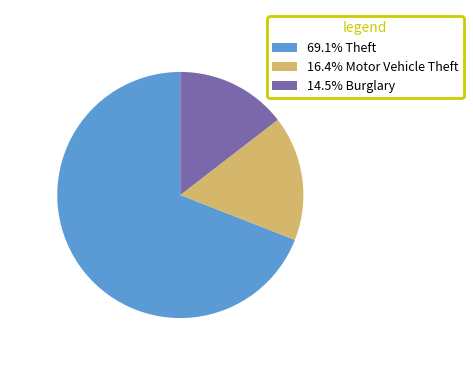

Is there any slice that represents more than half of the pie?

Yes